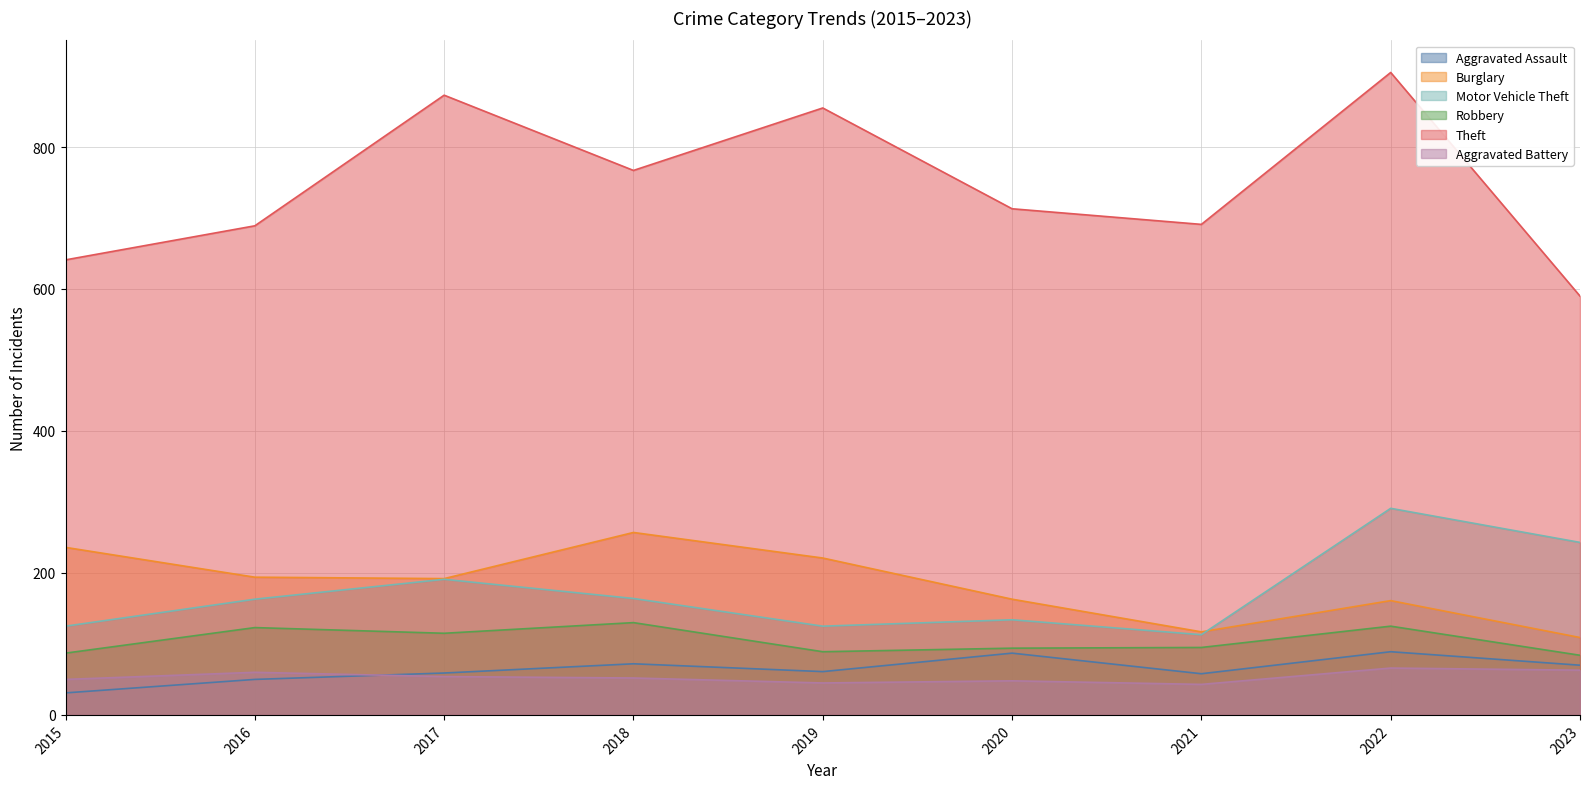

Reading right to left, what are all the values shown in this chart?

Aggravated Assault: 70	89	58	87	61	72	59	50	31
Burglary: 109	161	117	163	221	257	192	194	236
Motor Vehicle Theft: 243	291	113	134	125	164	191	163	125
Robbery: 84	125	95	94	89	130	115	123	87
Theft: 590	905	691	713	855	767	873	689	641
Aggravated Battery: 63	66	43	48	45	52	54	60	50